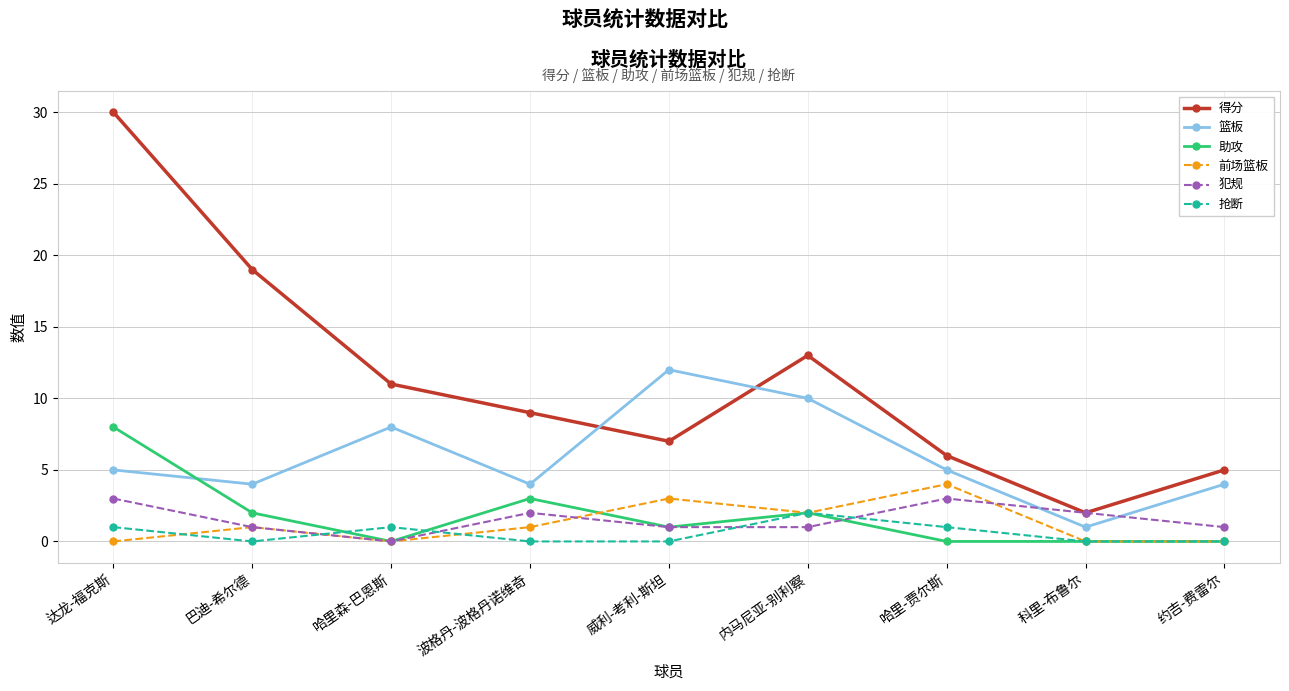

After their last crossing, which series has the higher values: 篮板 or 得分?

得分